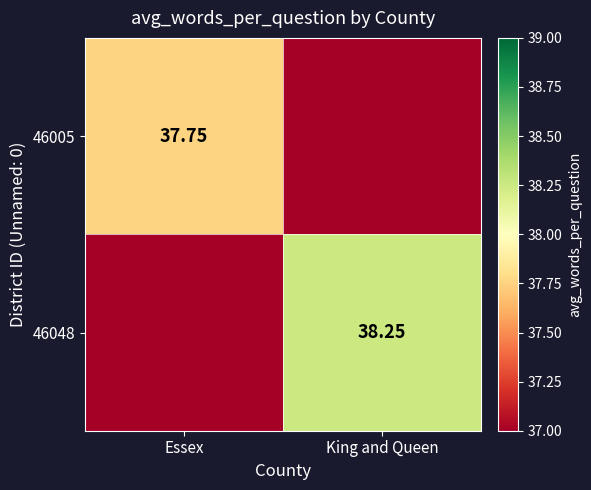

True or false: 46005 has a value of 0.0 at King and Queen.

True